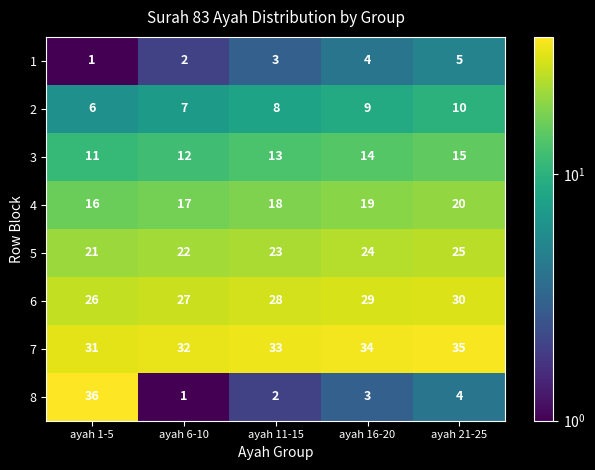

How many distinct data groups are displayed?

8